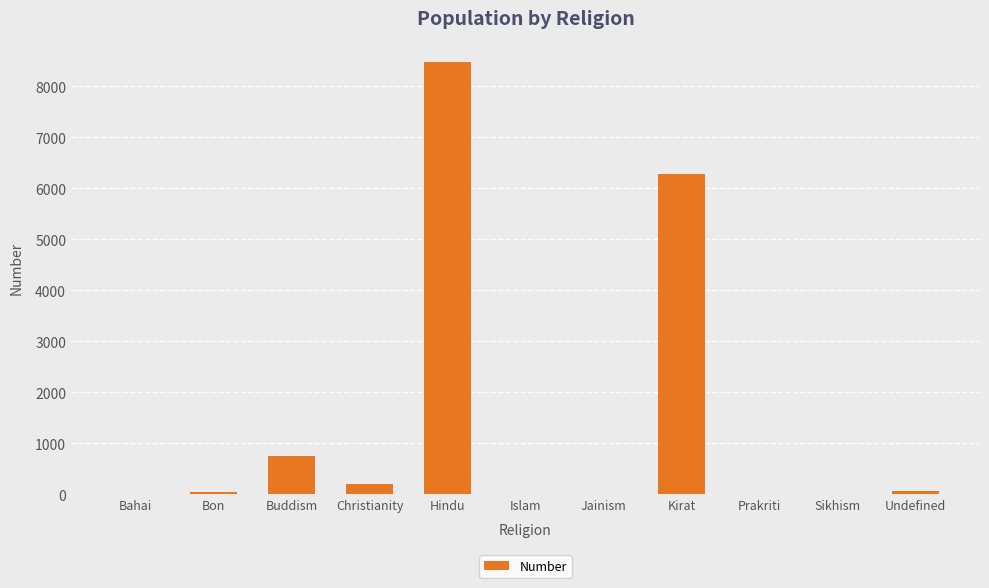

Between Hindu and Bahai, which is larger?

Hindu